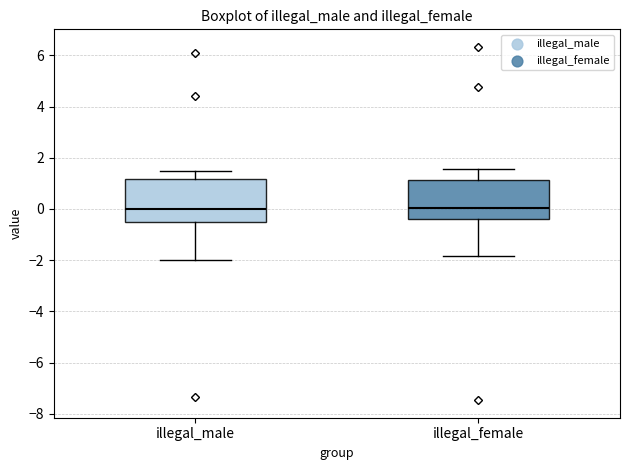

Where does the upper whisker of the box for illegal_female end on the y-axis? The values are not printed on the chart, so give them approximately, as read against the axis.

1.6